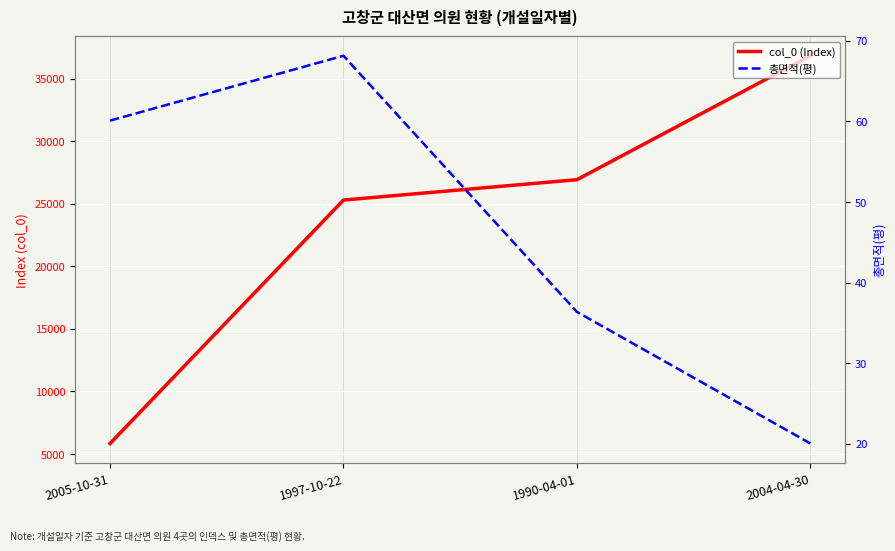

True or false: col_0 (Index) has more than 2 points higher than both neighbors.

False